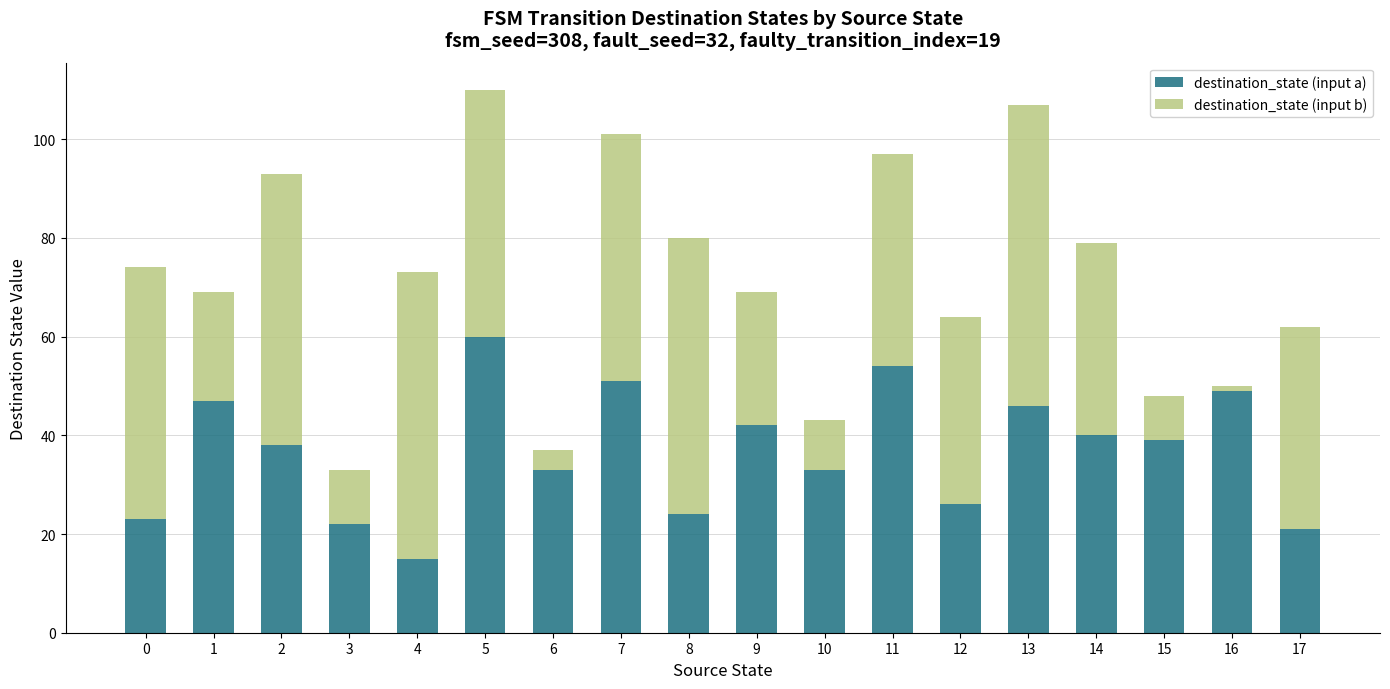

What is the sum of all destination_state (input a) values?

663